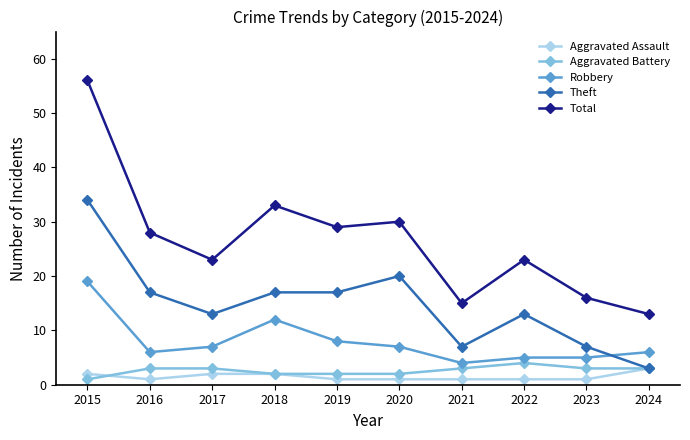

Which series changed the most between 2019 and 2020?

Theft